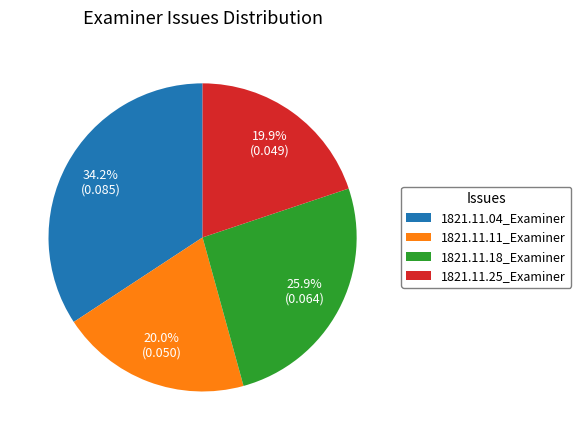

Which category has the biggest portion of the pie?

1821.11.04_Examiner